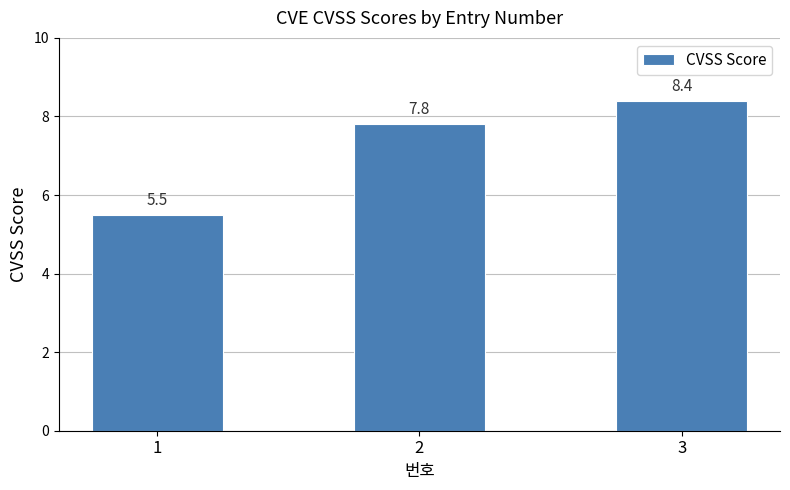

Are the bars grouped side by side (vs. stacked)?

No